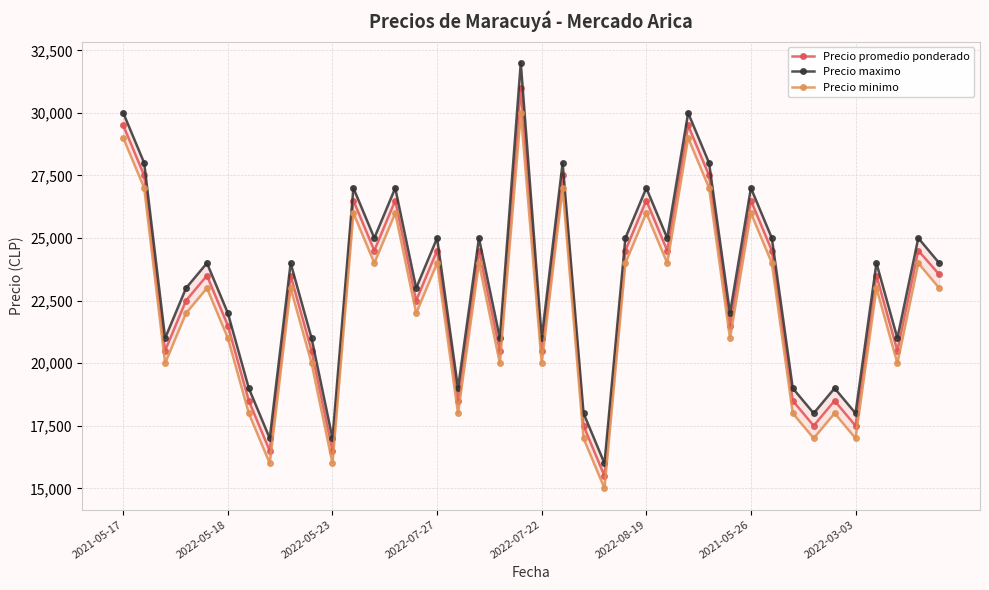

What are all the series names shown in the legend?

Precio promedio ponderado, Precio maximo, Precio minimo